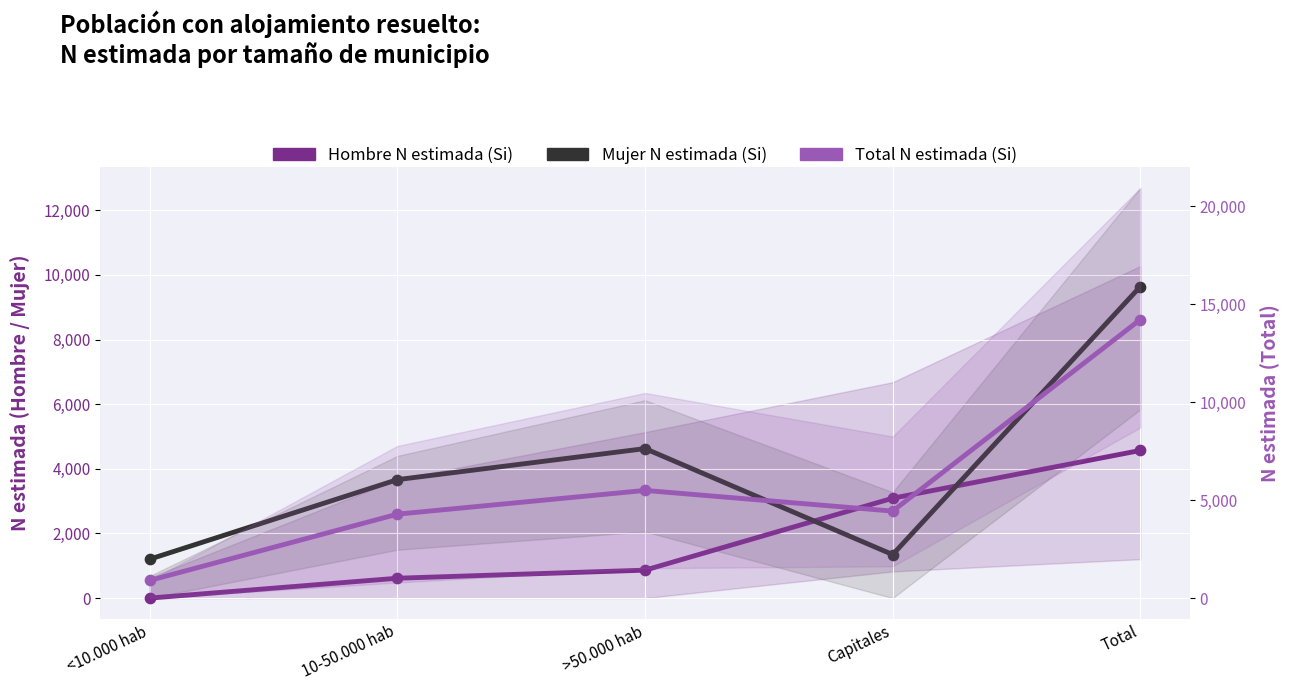

Which series contains the lowest Y value?

Hombre N estimada (Si)